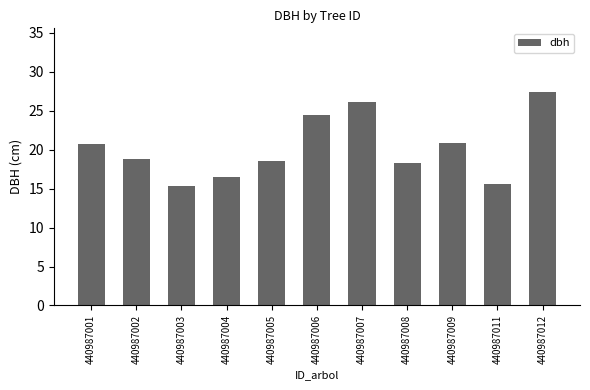

What is the sum of all values?

222.3